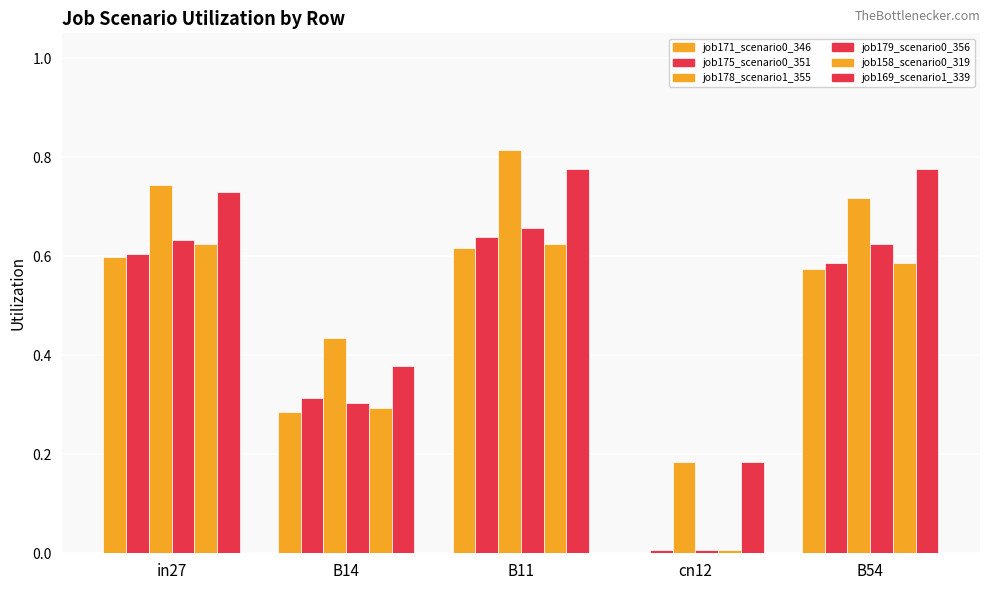

How many groups of bars are there?

5